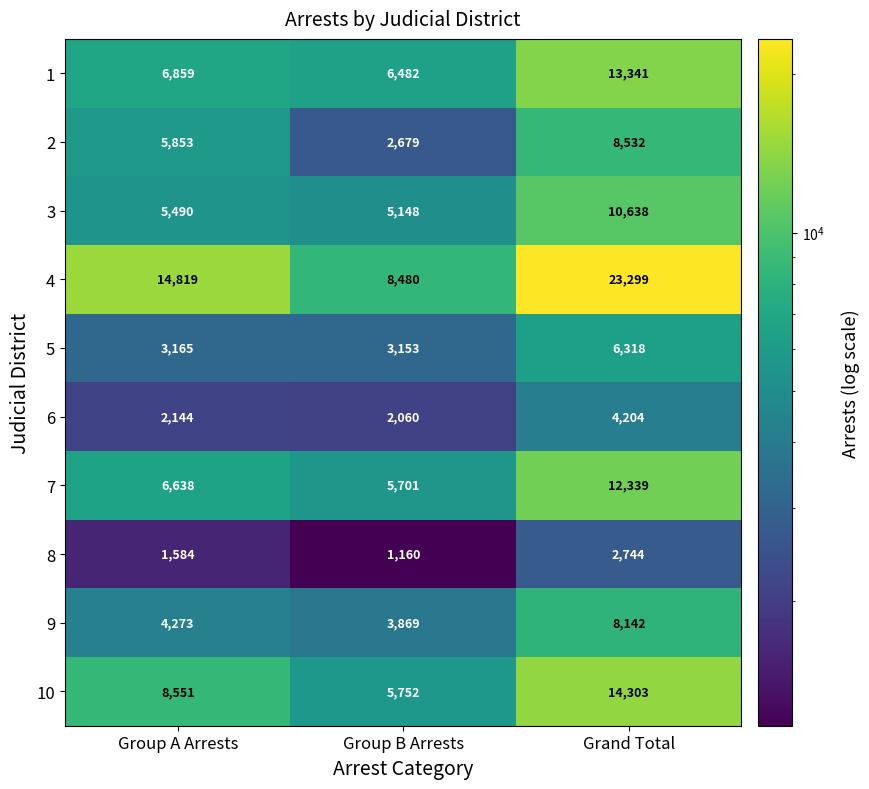

True or false: 1 has a value of 6859 at Group A Arrests.

True